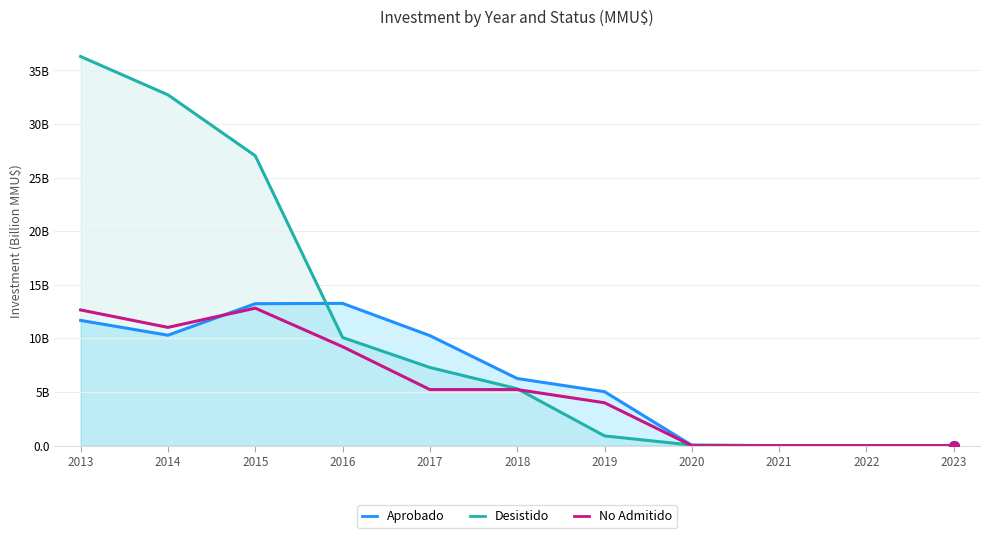

Which category has the lowest value in the No Admitido series?

2020